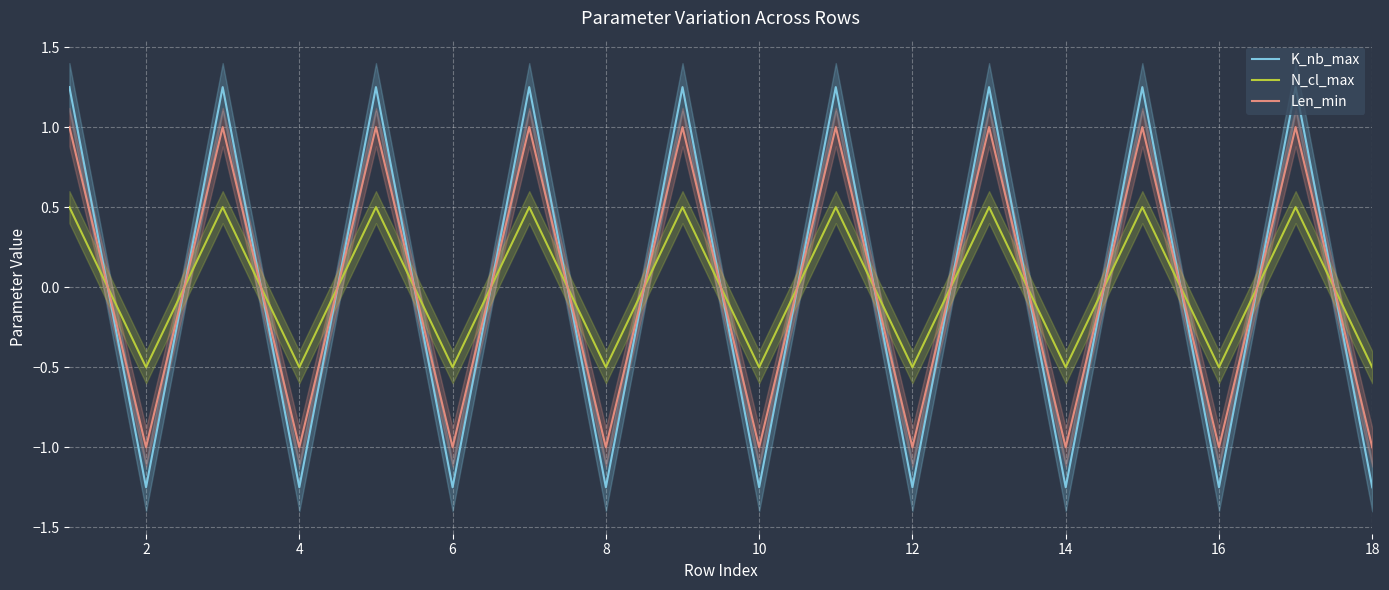

True or false: Len_min and N_cl_max cross at least once.

True